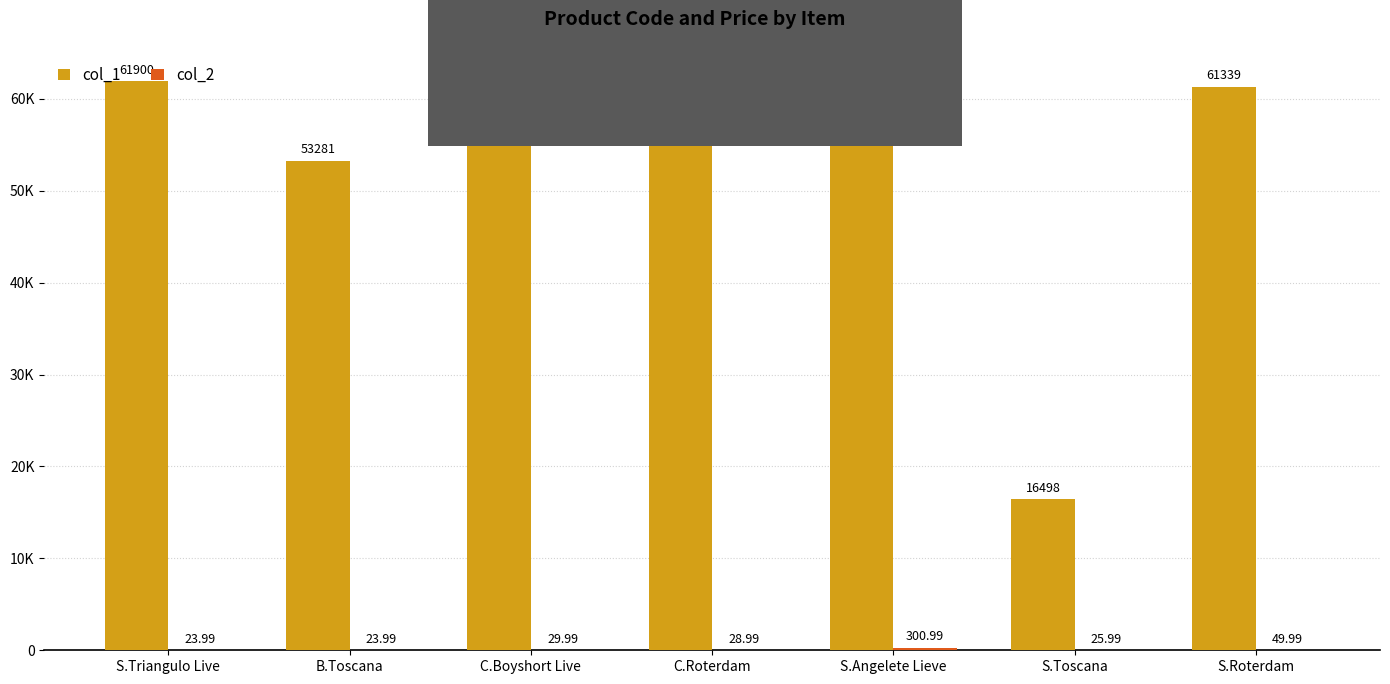

Does the chart contain stacked bars?

No